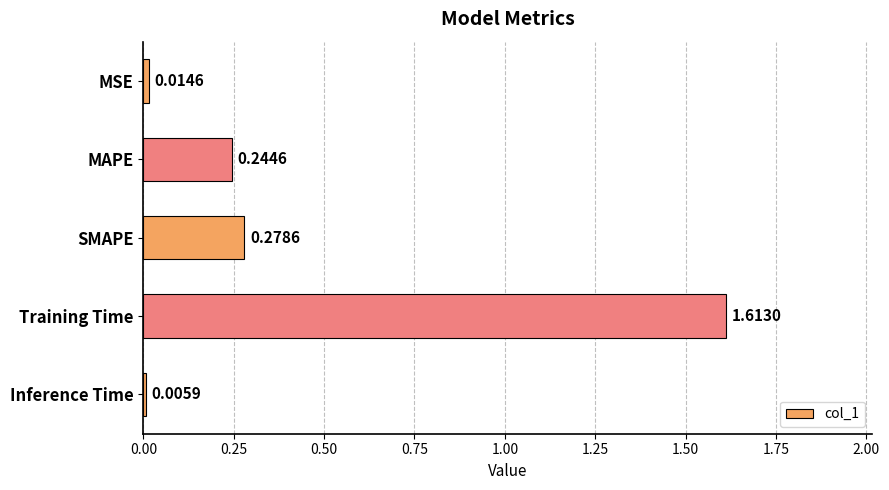

Which has a higher value, Training Time or SMAPE?

Training Time